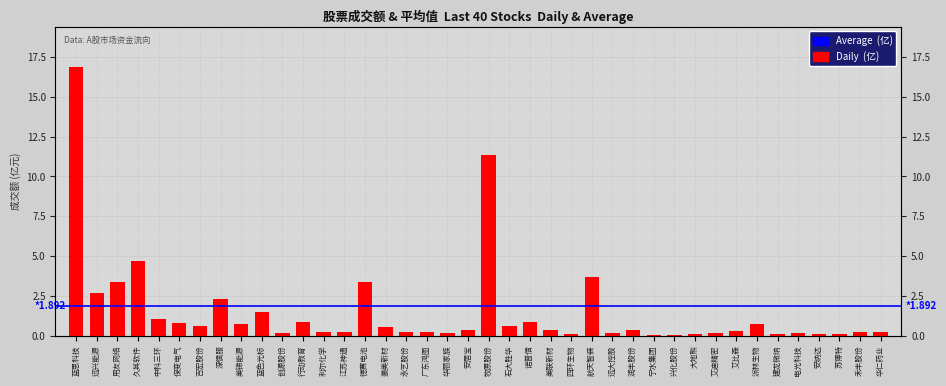

List the labels in order of value, largest first.

蓝思科技, 牧原股份, 久其软件, 航天智装, 德赛电池, 用友网络, 远兴能源, 深信服, 蓝色光标, 中科三环, 行动教育, 诺普信, 保变电气, 派林生物, 美锦能源, 石大胜华, 吉宏股份, 豪美新材, 润丰股份, 安居宝, 美联新材, 艾比森, 广东鸿图, 利尔化学, 华仁药业, 江苏神通, 永艺股份, 禾丰股份, 创源股份, 华丽家族, 艾迪精密, 电光科技, 远大控股, 四环生物, 建龙微纳, 苏博特, 大地熊, 安纳达, 兴化股份, 宁水集团